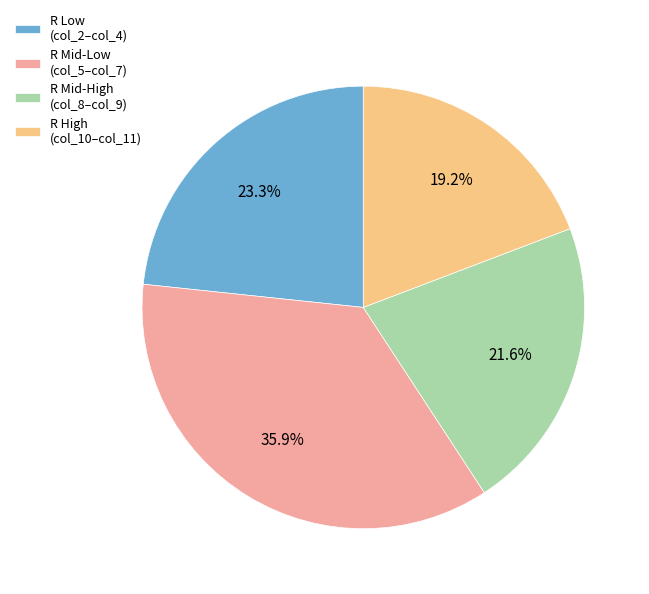

What is the smallest slice in the pie chart?

R High (col_10–col_11)